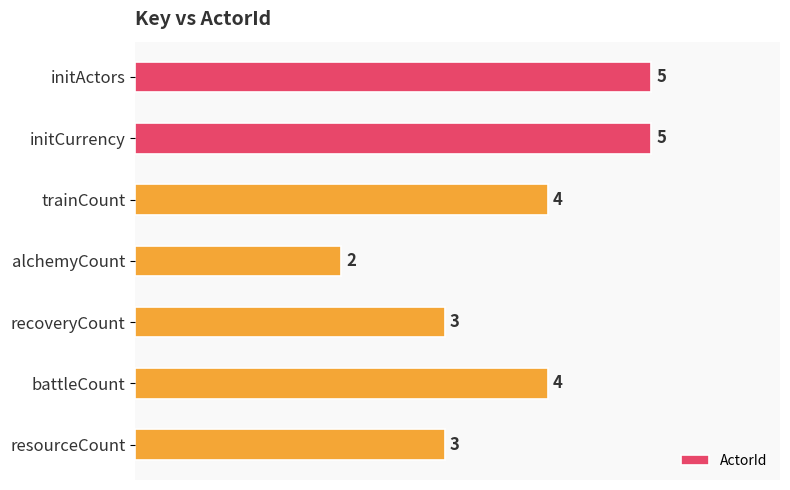

Reading top to bottom, list all the values displayed in this chart.

initActors=5	initCurrency=5	trainCount=4	alchemyCount=2	recoveryCount=3	battleCount=4	resourceCount=3